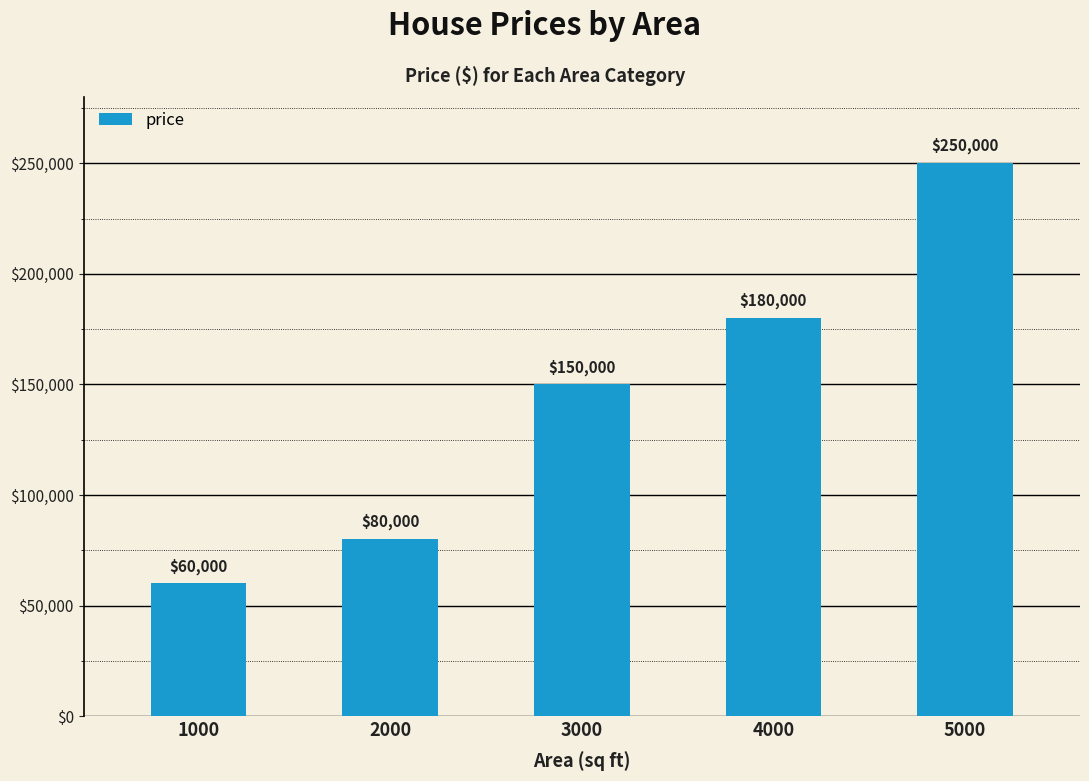

Count the values in the range 80000 to 180000.

3